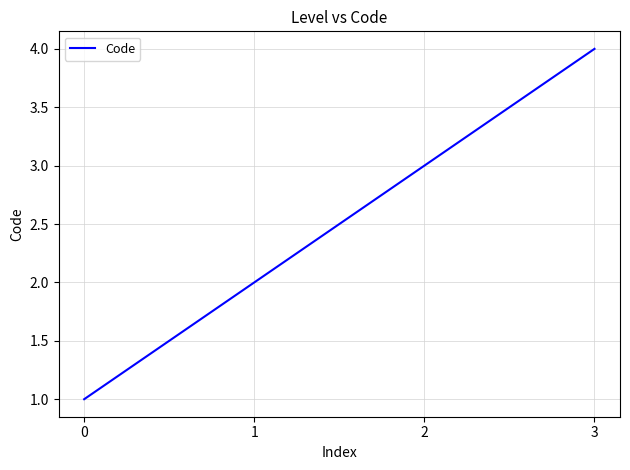

Where is the data nearest to the value 2?

1